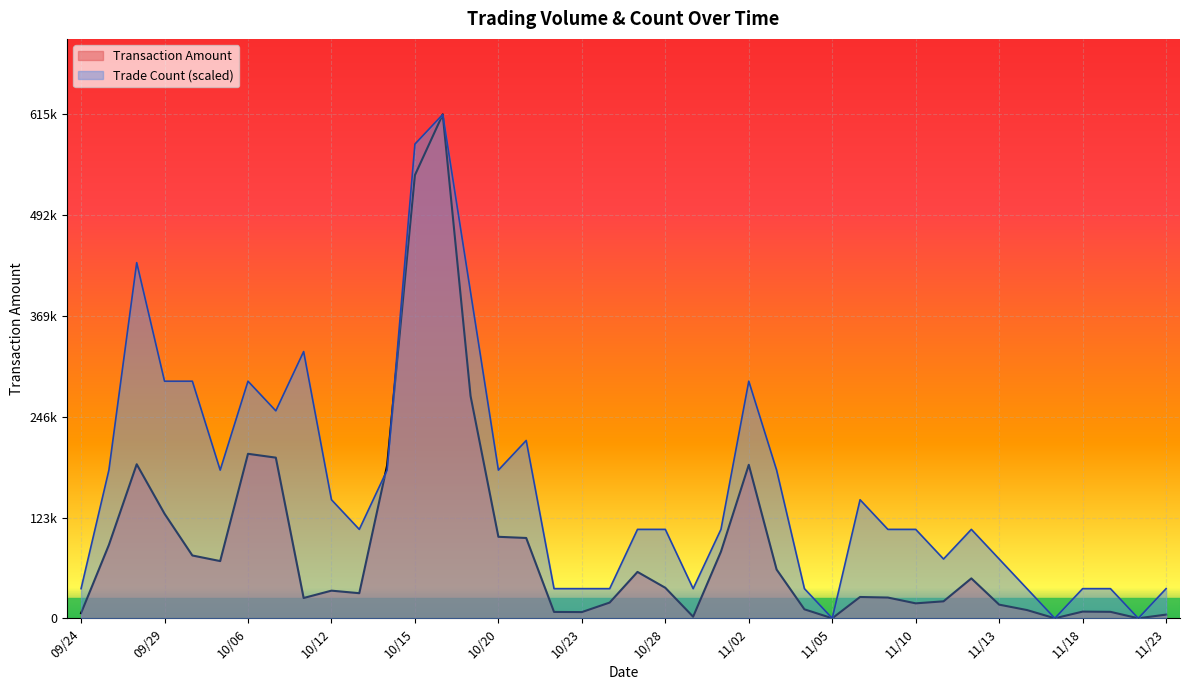

What is the total value across all series at 11/16?

46242.4